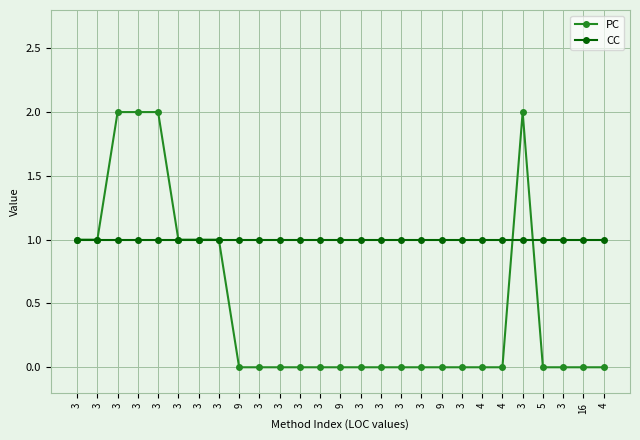

What is the label of the 13th point from the left?

3